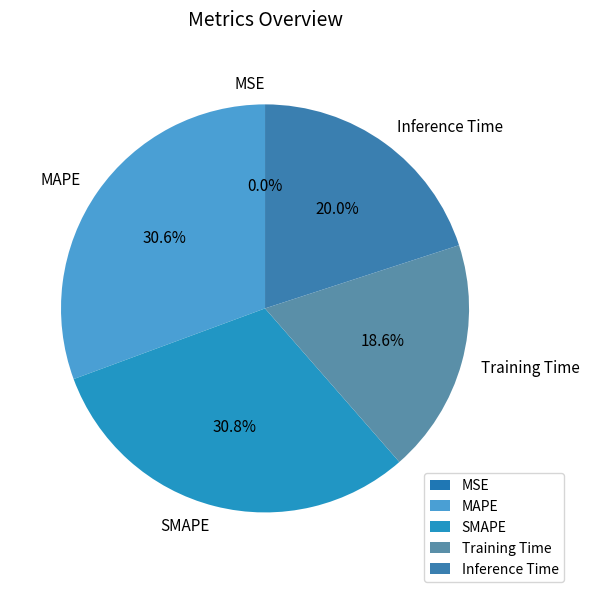

Is it true that Training Time is 19% of the pie?

True